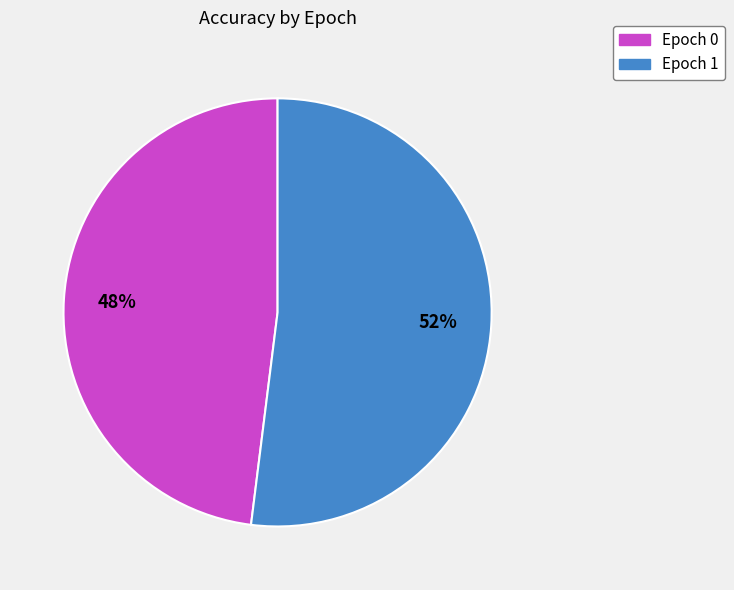

Do Epoch 0 and Epoch 1 together represent more than half of the pie?

Yes